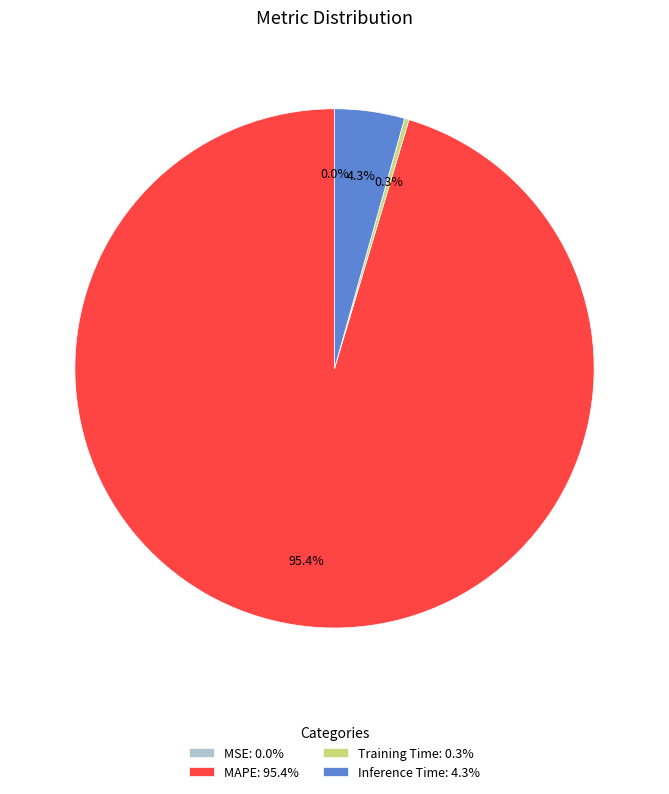

Is Training Time the majority of the pie?

No